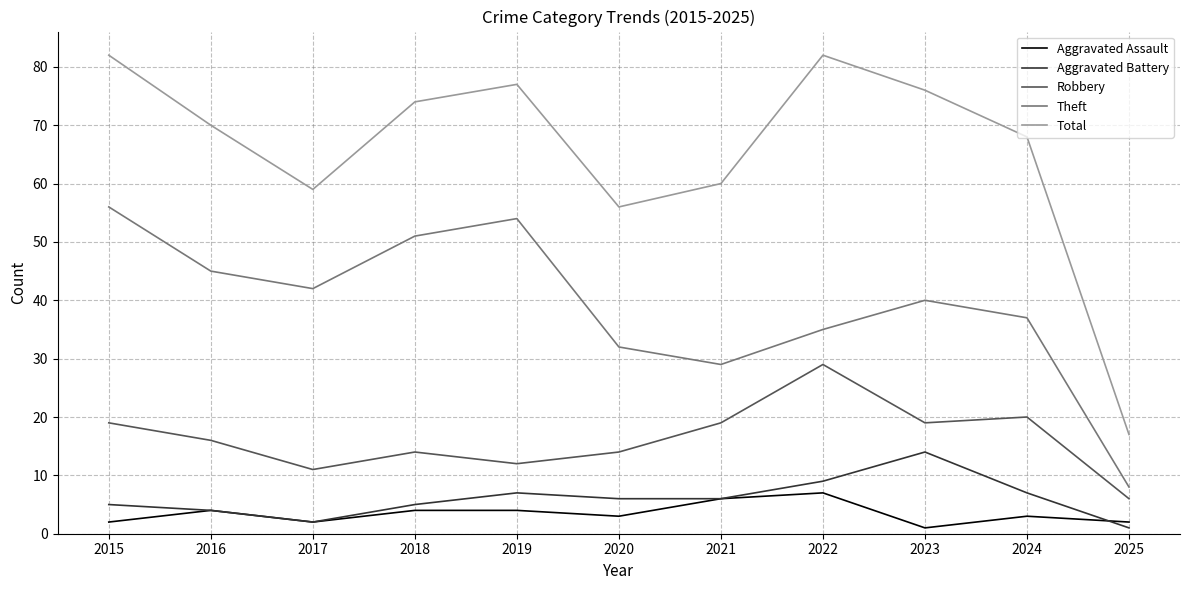

At how many categories does at least one series exceed 69?

6